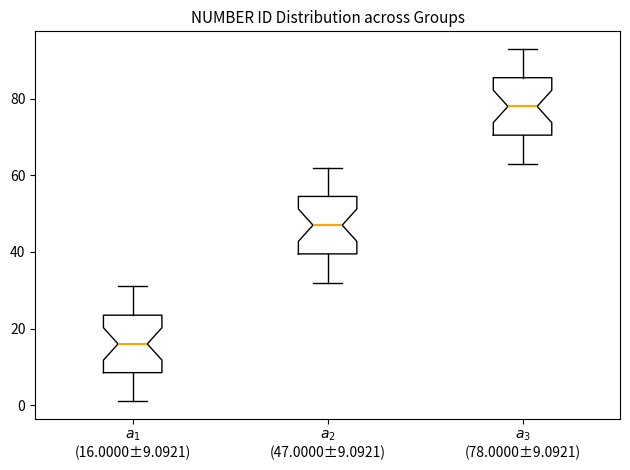

Where does the lower whisker of the box for $a_3$ (78.0000±9.0921) end on the y-axis? The values are not printed on the chart, so give them approximately, as read against the axis.

64